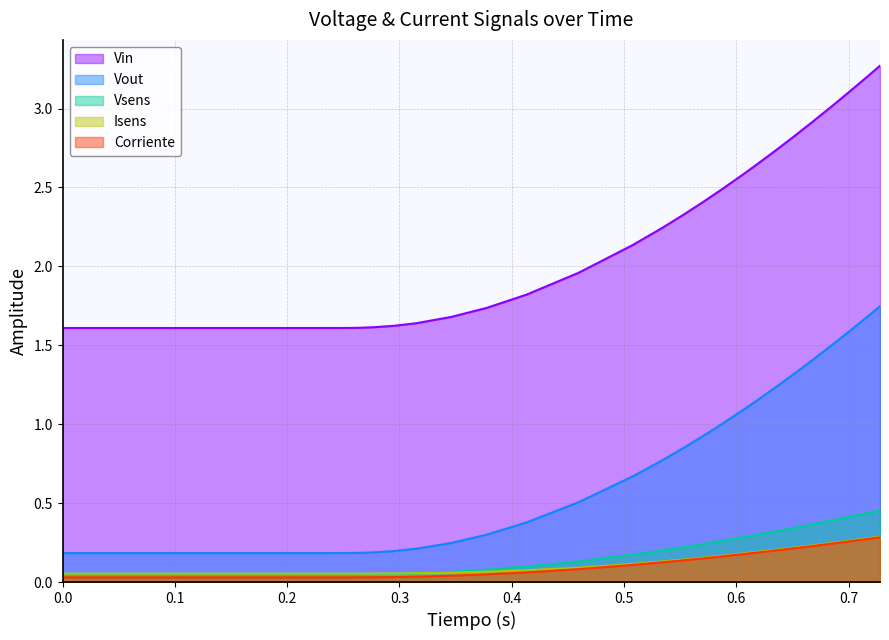

Which series has the widest spread of values?

Vin